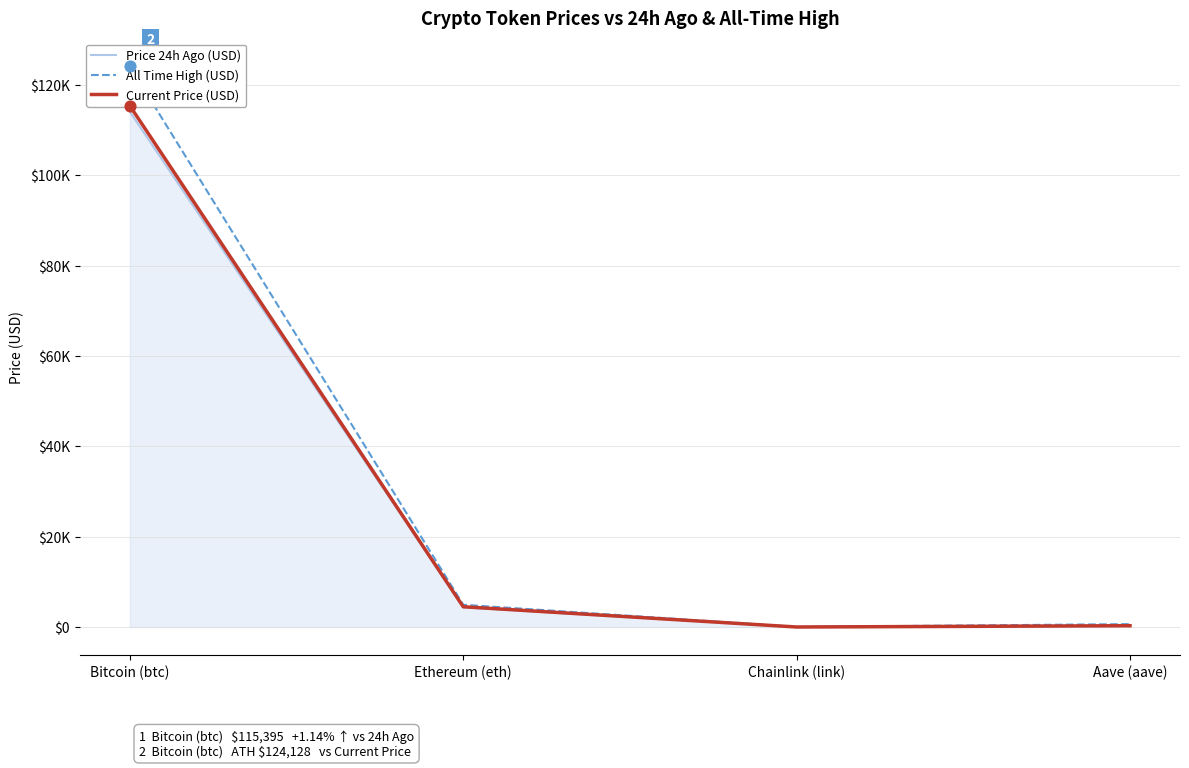

At how many categories does at least one series exceed 41206?

1